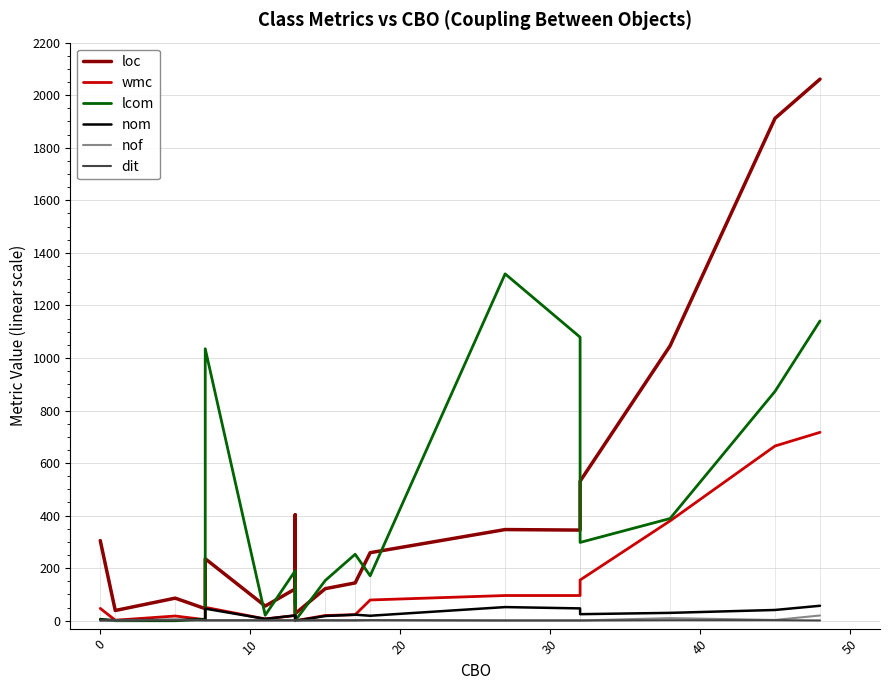

How many data points in wmc are less than 47?

9